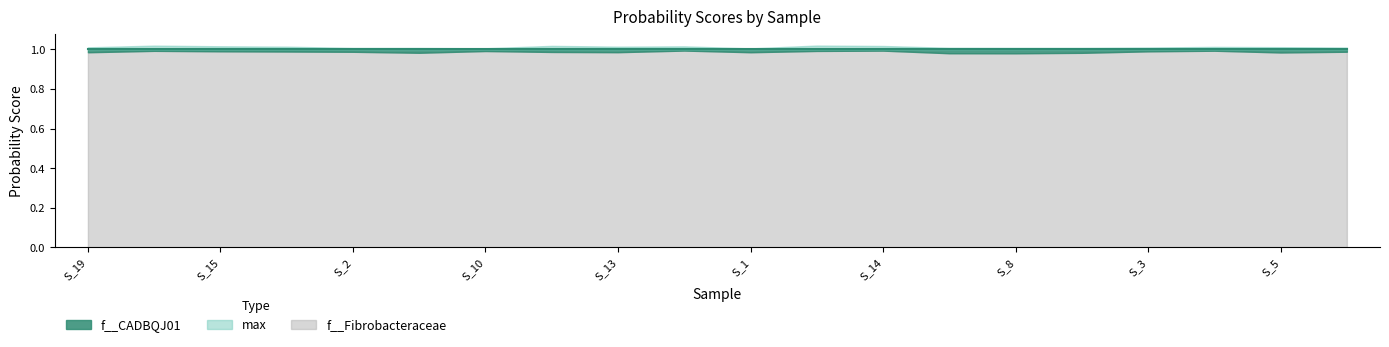

The value of max at RS_GCF_902796785.1_17.fasta is 0.6. True or false?

False